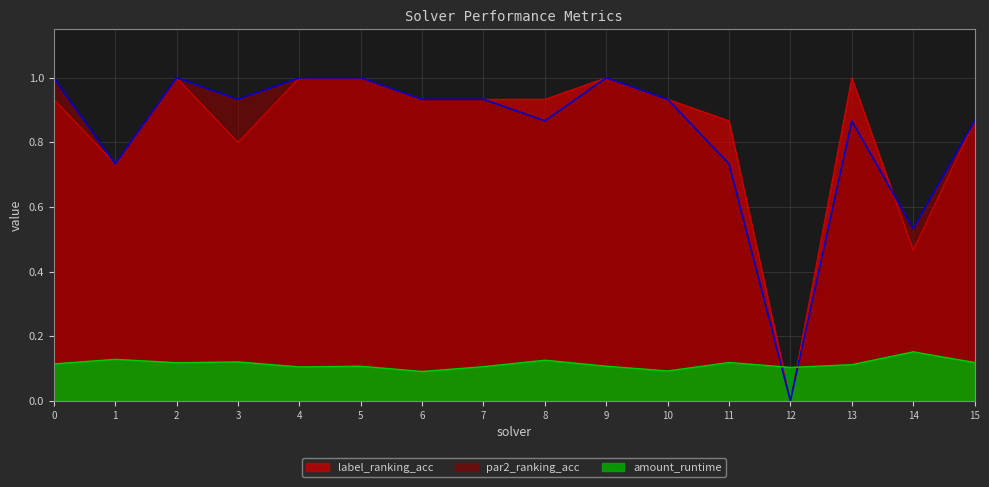

What is the value of the par2_ranking_acc point at the 15th from the left?

0.5